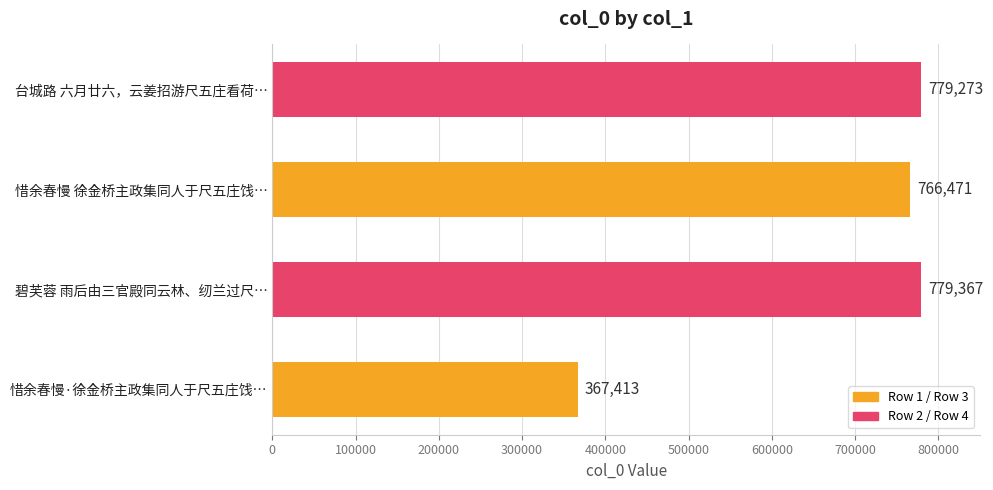

Reading top to bottom, extract all data points from this chart.

779273	766471	779367	367413